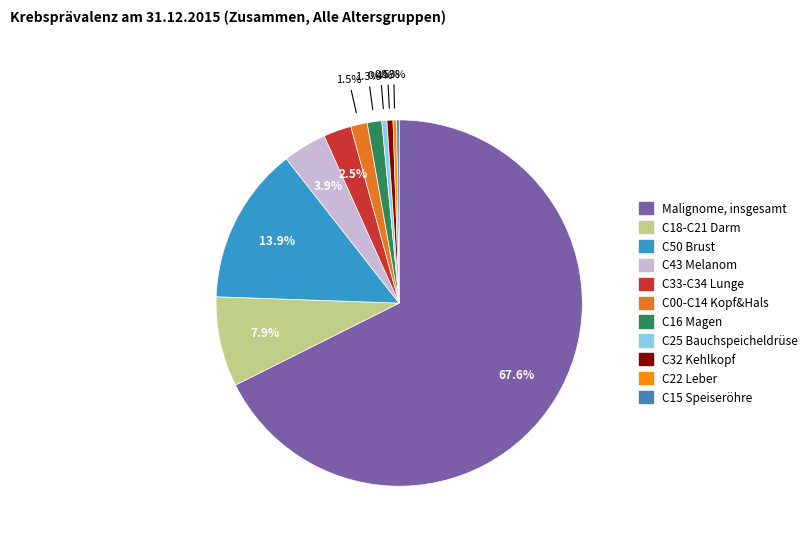

How much of the chart is everything except C00-C14 Kopf&Hals?

98.5%